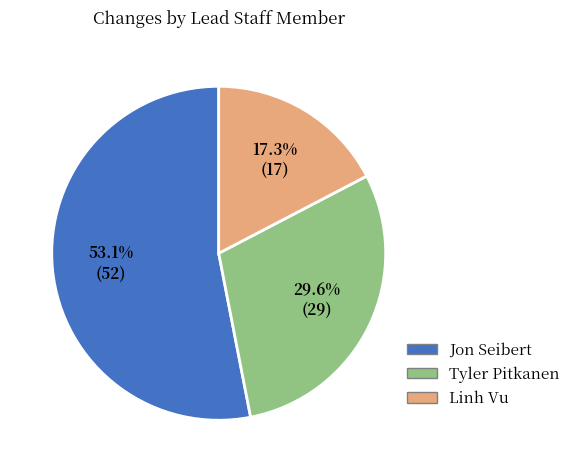

To the nearest percent, what is the combined percentage of Linh Vu and Jon Seibert?

70%